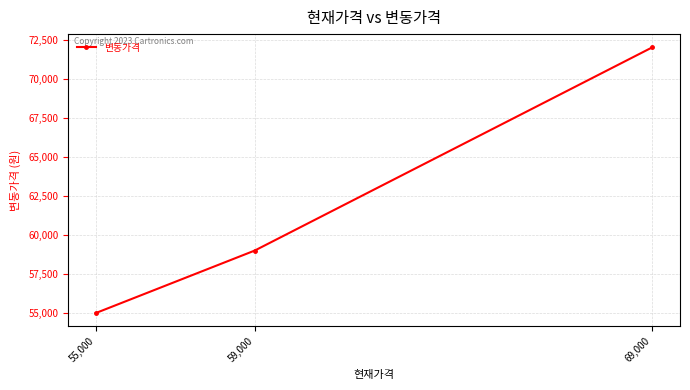

What is the maximum value shown in the chart?

72000